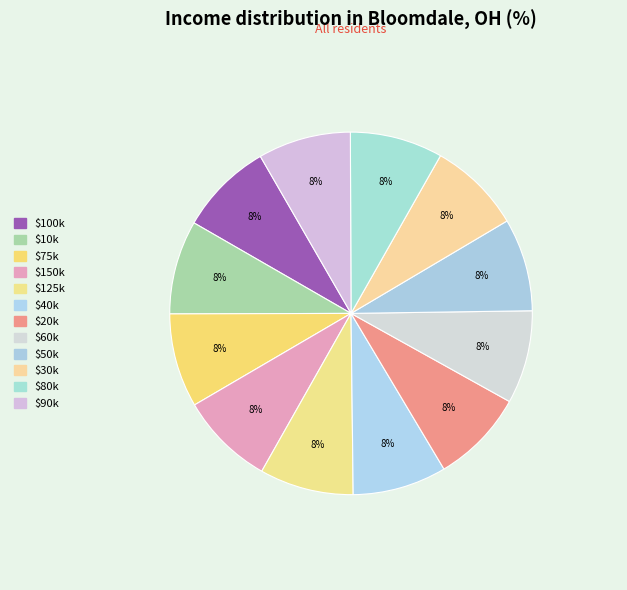

Rank the categories by value from highest to lowest.

4, 3, 5, 2, 1, 6, 0, 7, 8, 11, 9, 10